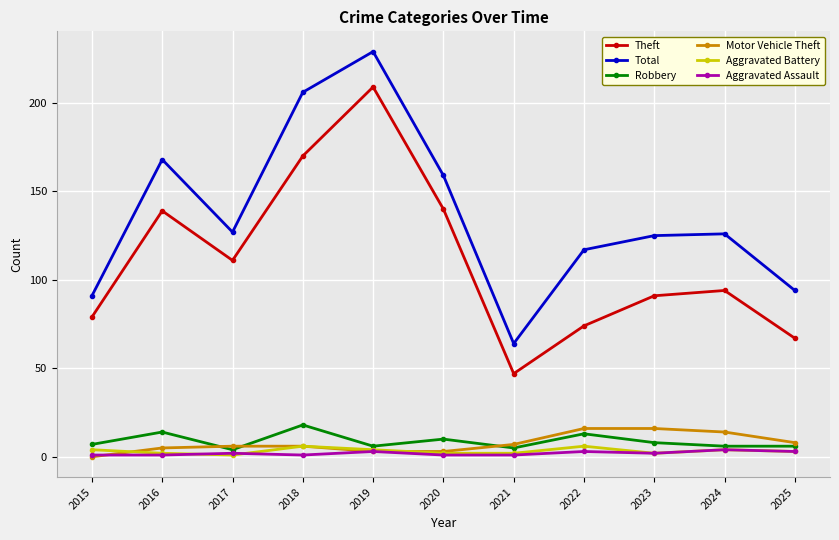

How many lines are shown in the chart?

6